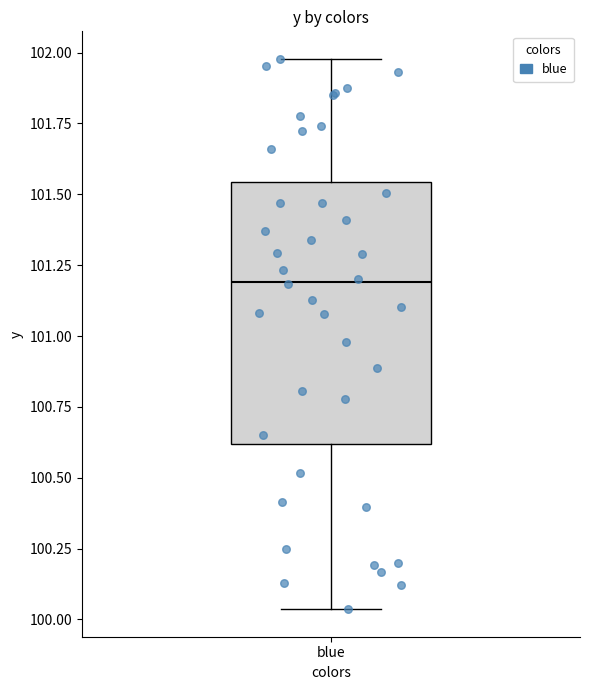

Read this box plot against the y-axis: the position of the median line, the range covered by the box, and the ends of both whiskers. The values are not printed on the chart, so give them approximately, as read against the axis.

median 101.20, box 100.60 to 101.55, whiskers 100.05 to 102.00